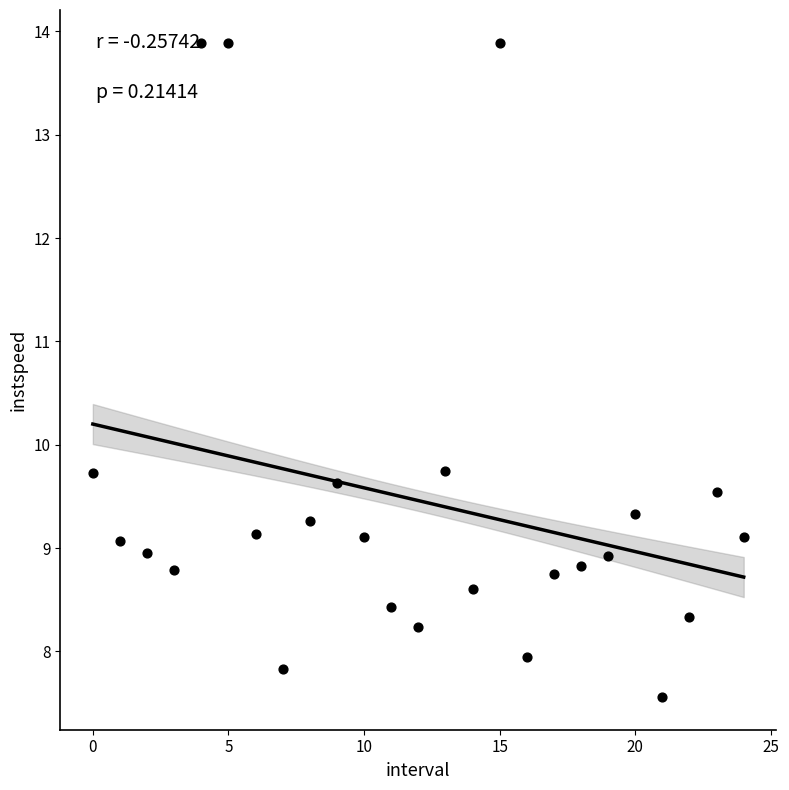

What is the range of Y values (max minus min)?

6.3